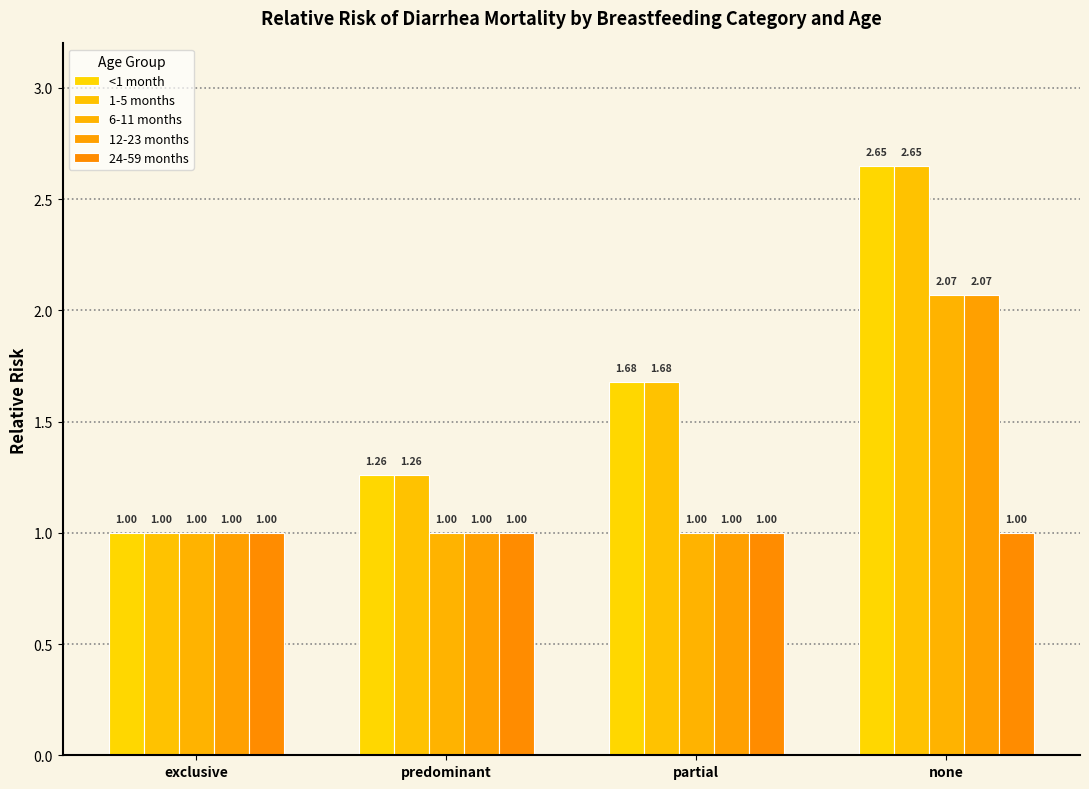

How many data points in 12-23 months are above 1?

1